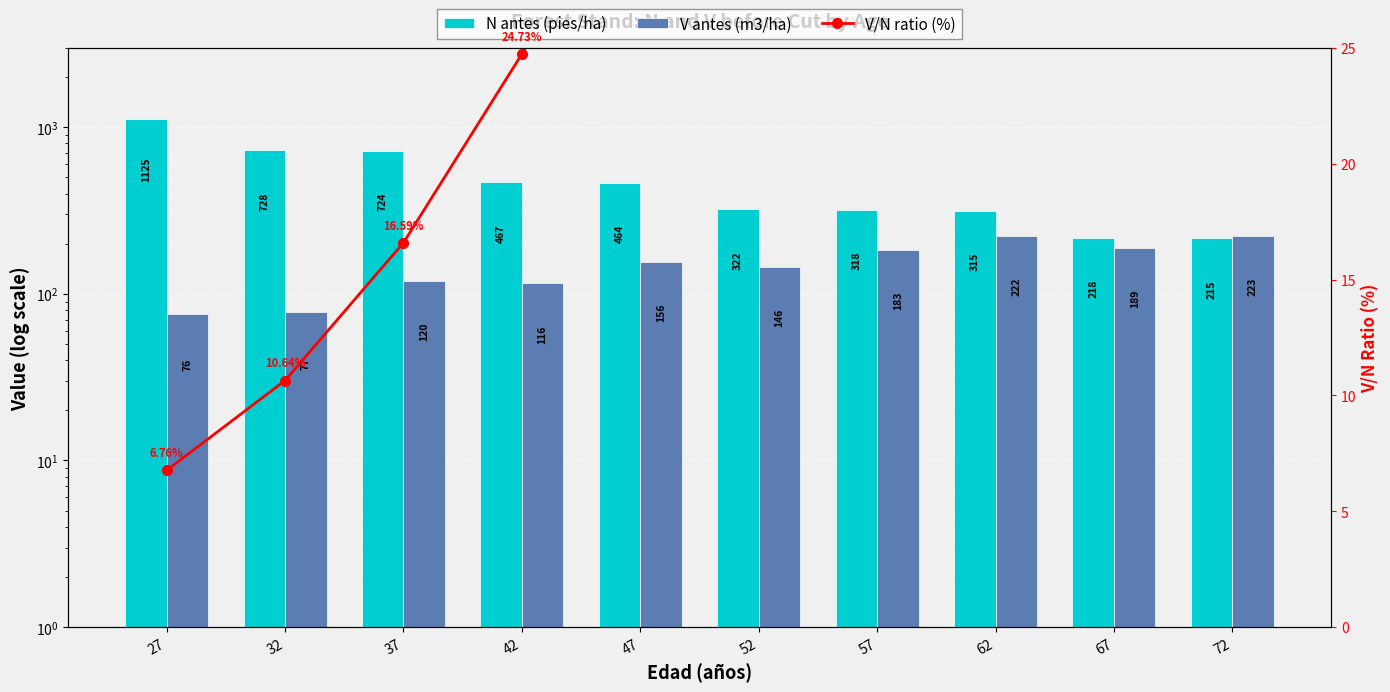

Reading left to right, what are all the values shown in this chart?

N antes (pies/ha): 1124.7	727.5	723.6	467.1	463.7	321.6	318.5	315.2	217.9	215.1
V antes (m3/ha): 76.1	77.4	120.0	115.5	156.4	145.5	183.0	221.9	189.0	222.6
V/N ratio (%): 6.8	10.6	16.6	24.7	33.7	45.2	57.5	70.4	86.7	103.5